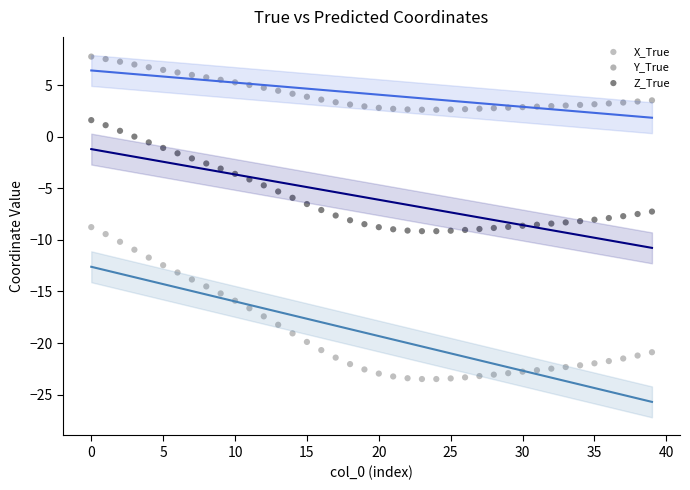

Which series has the widest spread of Y values?

X_True